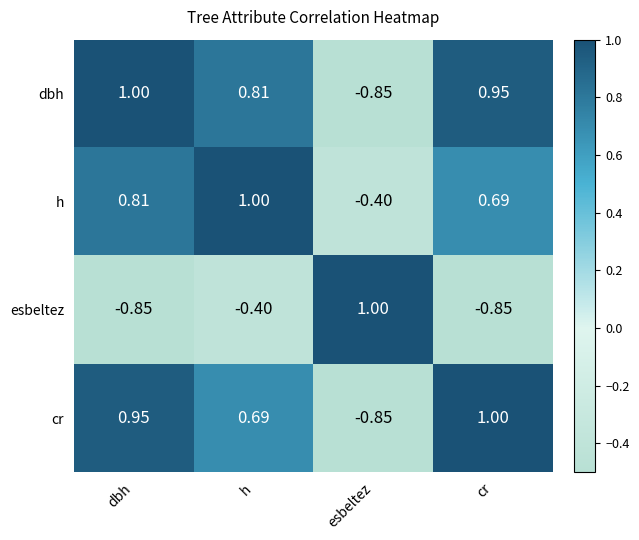

At which label does h reach its minimum?

esbeltez